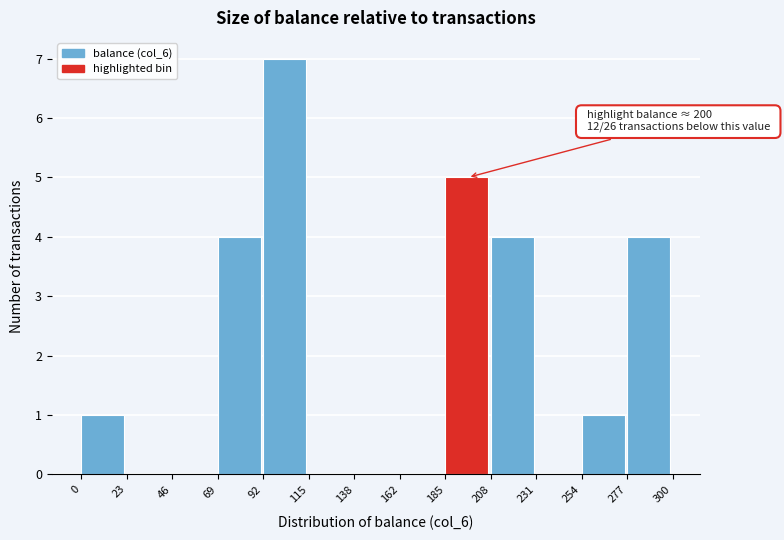

Which range on the x-axis has the tallest bar?

92 to 115